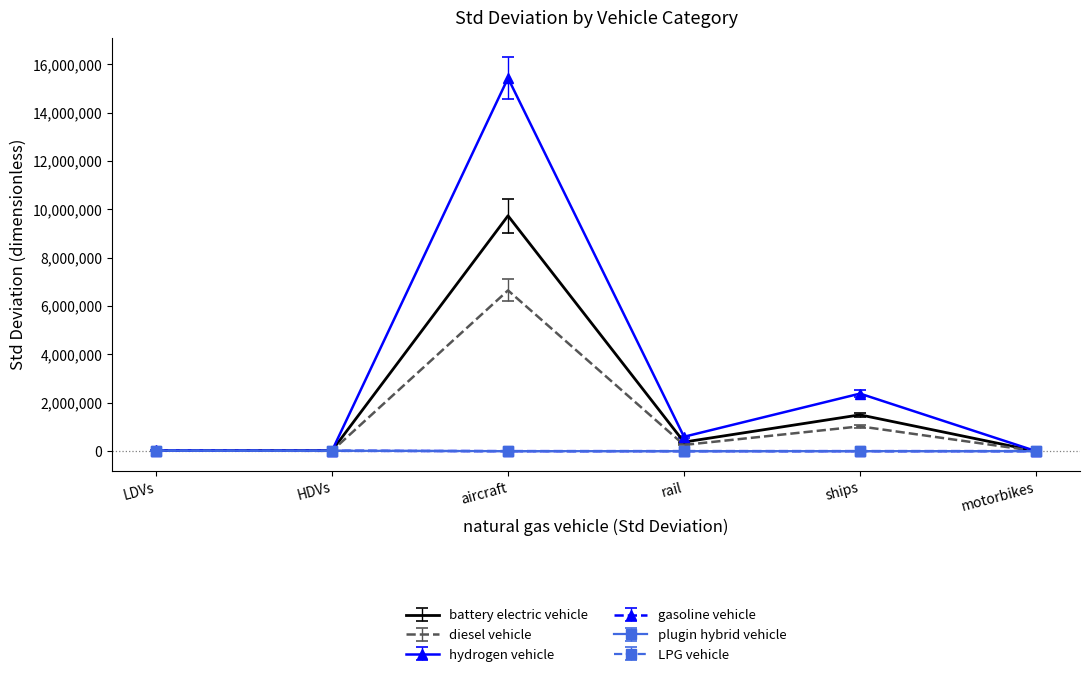

The value of plugin hybrid vehicle at motorbikes is 0.0. True or false?

True